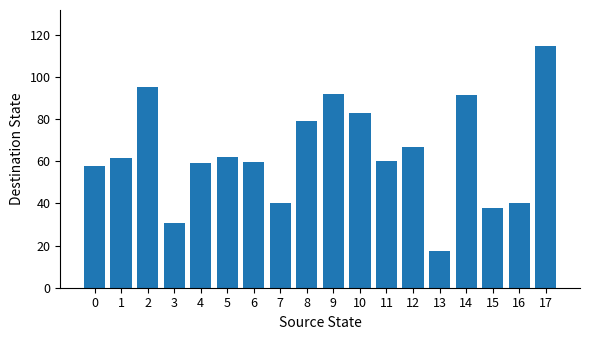

How many values are below 61?

9